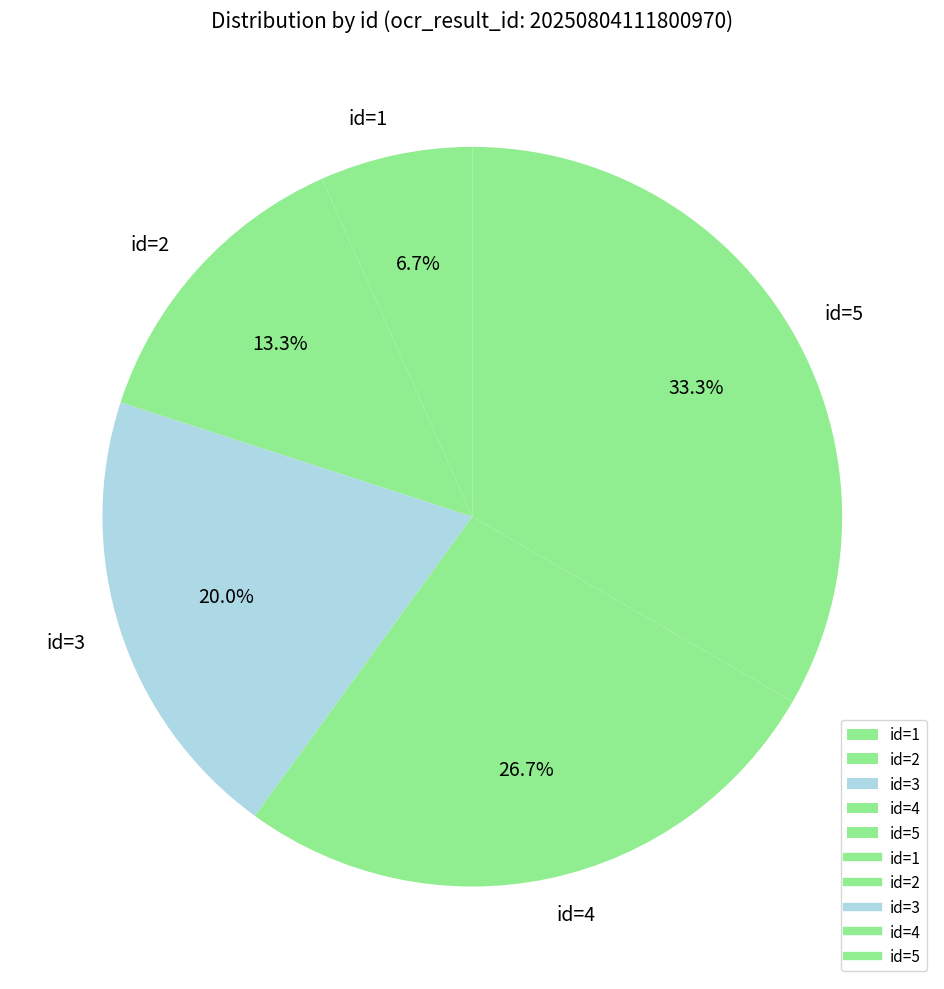

Which has a higher value, id=1 or id=2?

id=2